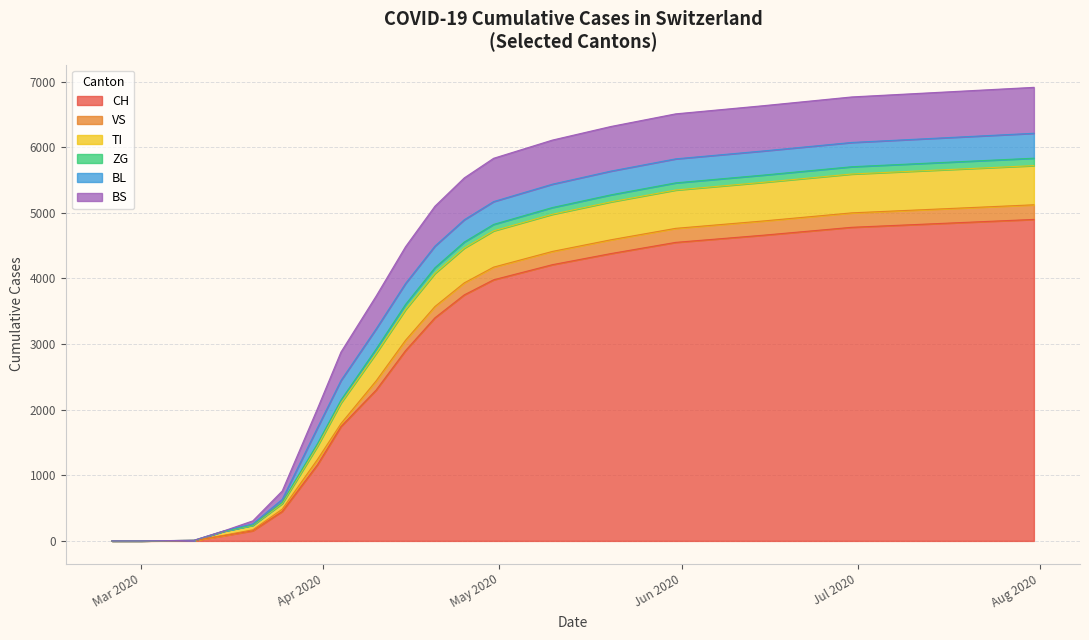

What is the maximum value for CH?

4900